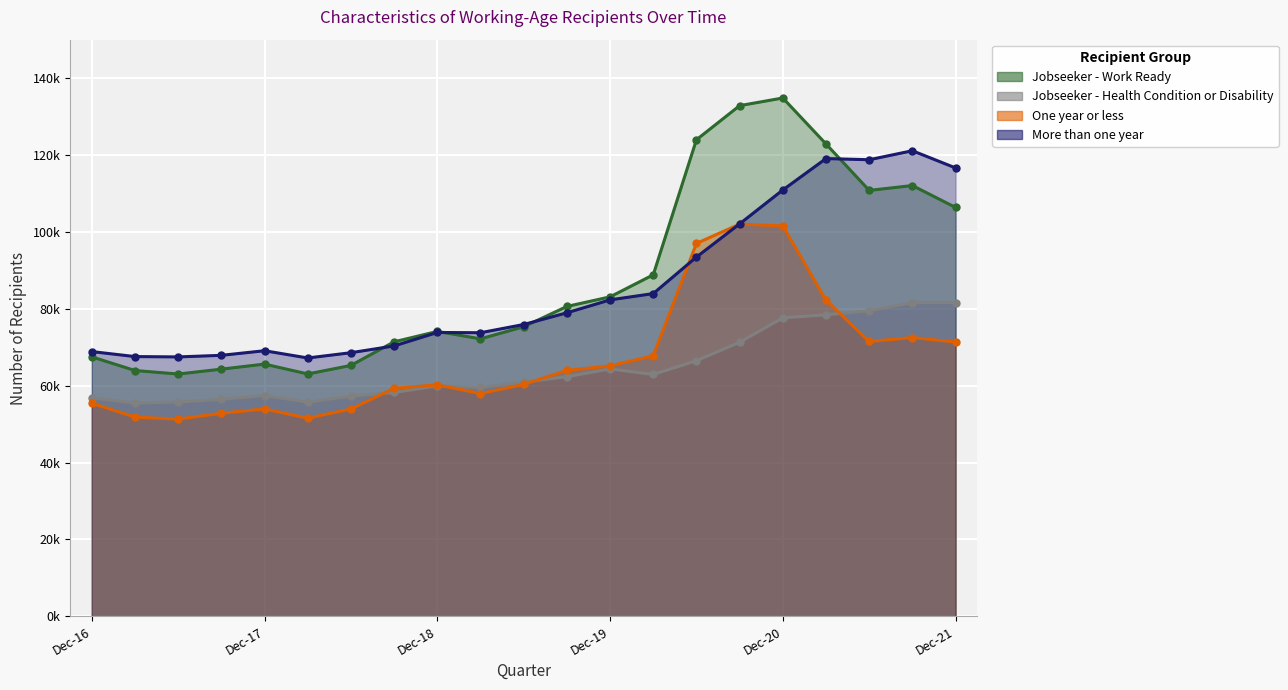

How many values in the One year or less series exceed 60324?

10